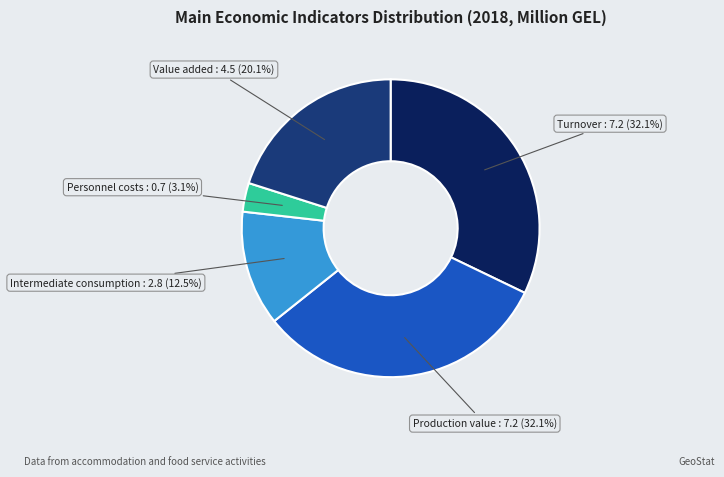

To the nearest percent, what is the difference between the largest and smallest slice percentages?

29%